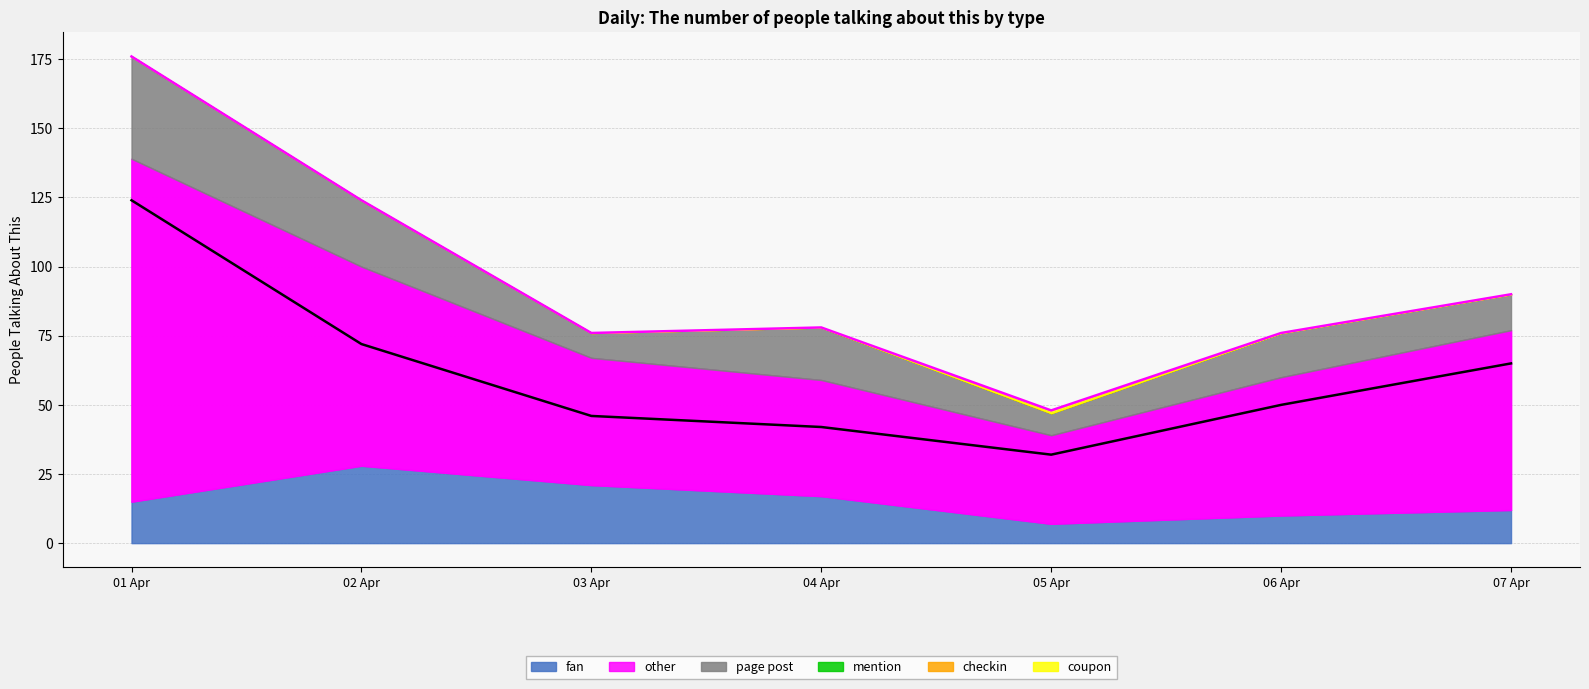

True or false: coupon has a value of 60 at 07 Apr.

False